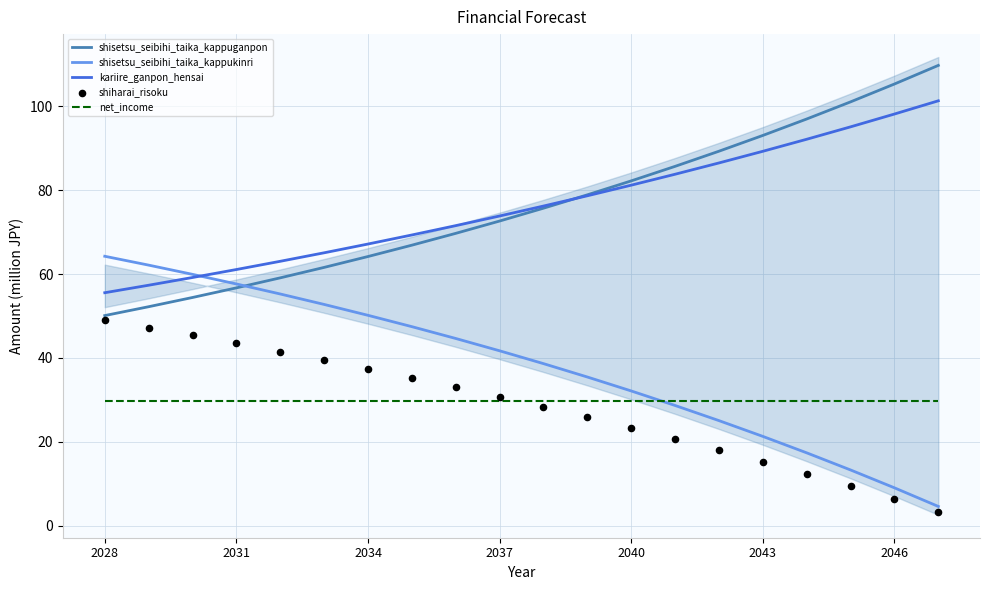

True or false: net_income has a value of 15.8 at 2031.

False